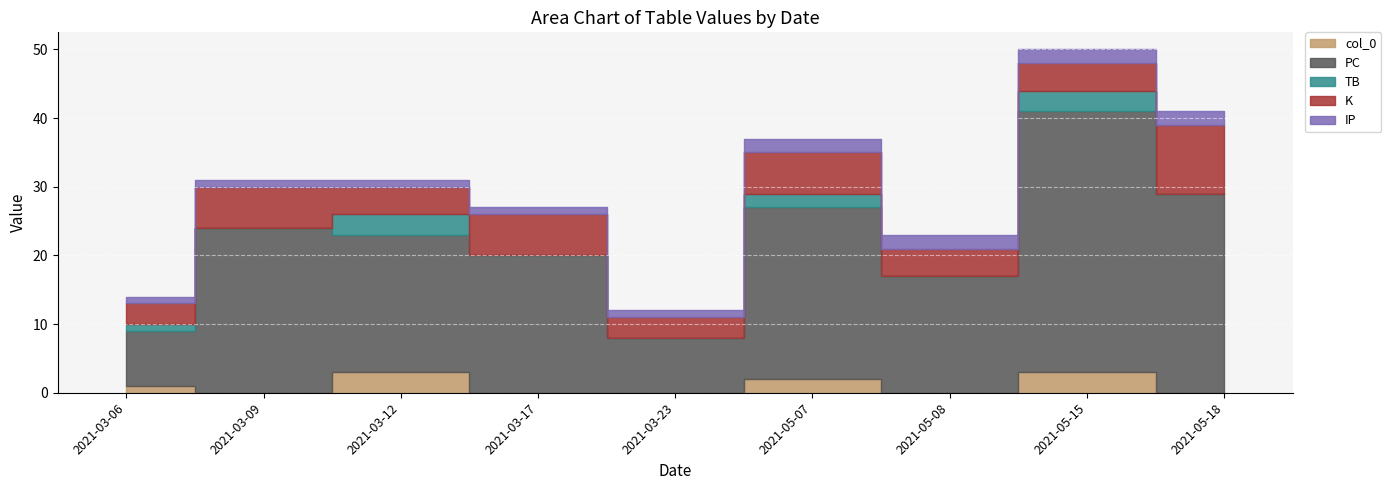

Rank the categories by TB value from highest to lowest.

2021-03-12, 2021-05-15, 2021-05-07, 2021-03-06, 2021-03-09, 2021-03-17, 2021-03-23, 2021-05-08, 2021-05-18